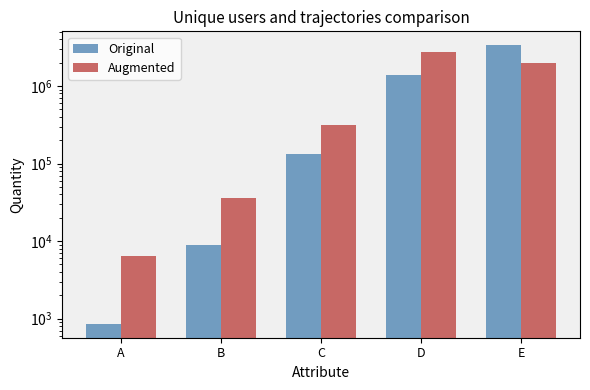

Where is Original nearest to the value 1674052?

D